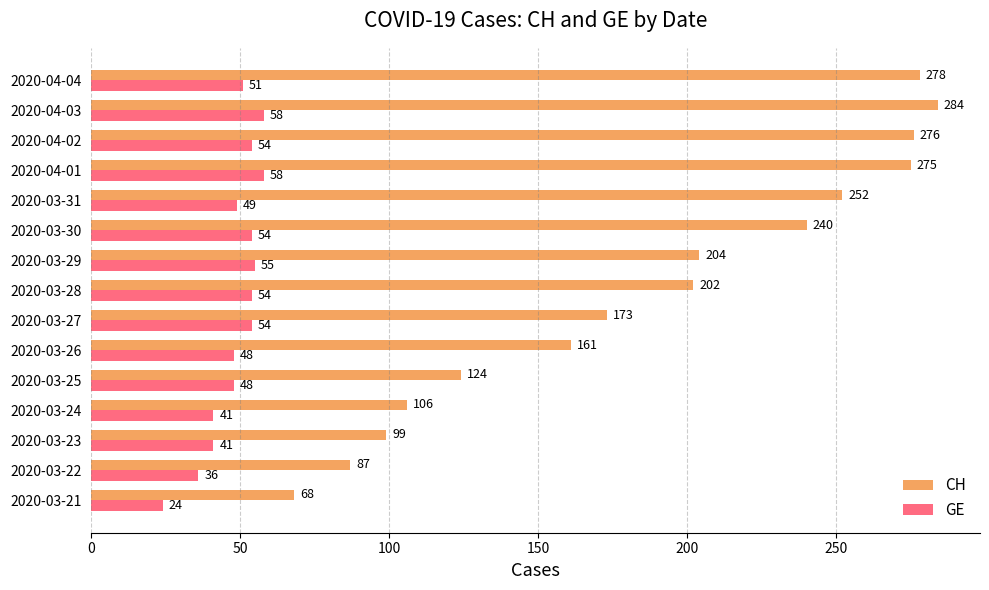

Rank the series by their average value, from lowest to highest.

GE, CH